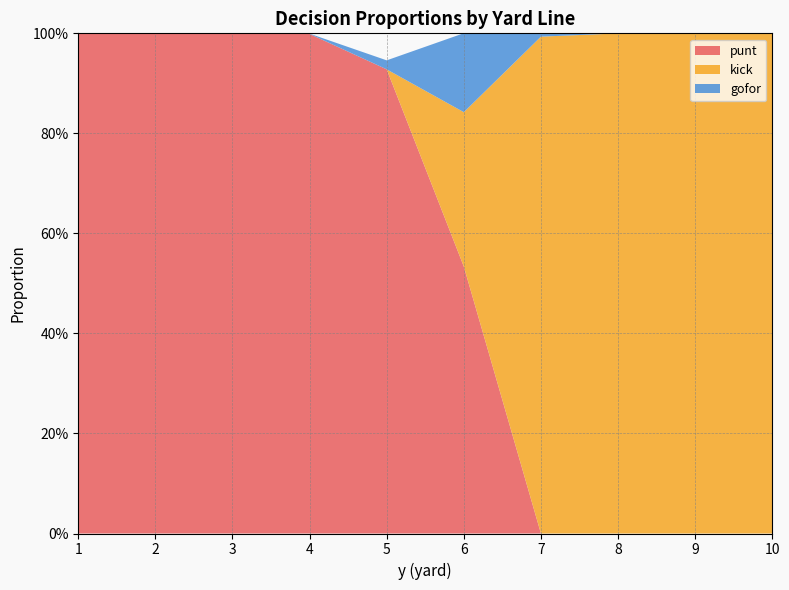

Does the chart have visible grid lines?

Yes